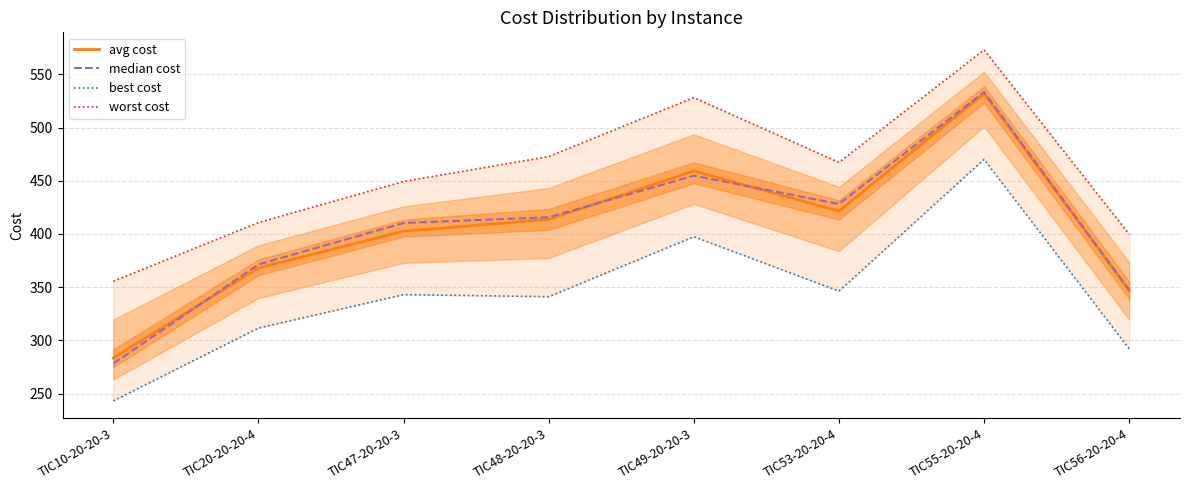

The value of best cost at TIC49-20-20-3 is 397.4. True or false?

True